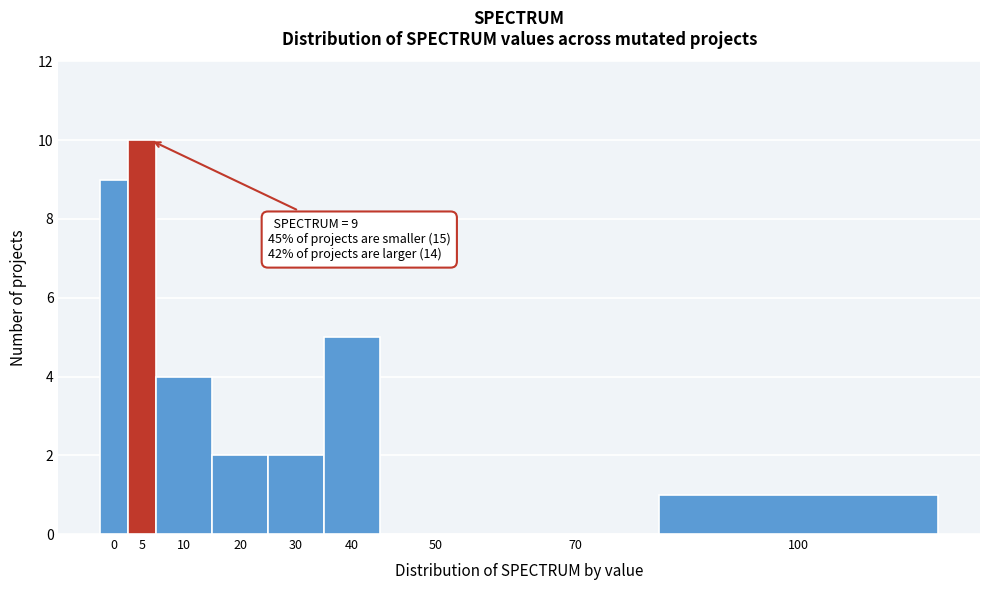

Reading right to left, extract all data points from this chart.

100=1	70=0	50=0	40=5	30=2	20=2	10=4	5=10	0=9